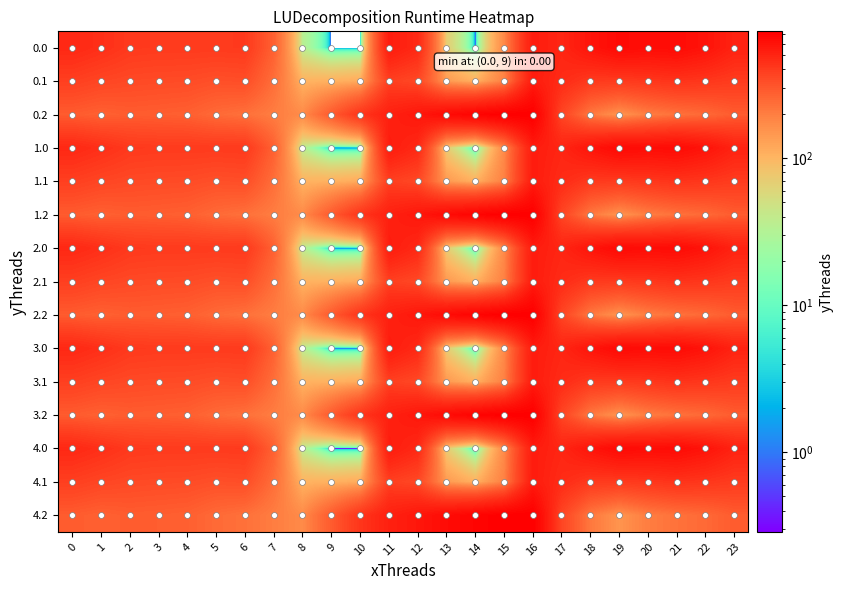

Rank the series at 7 from highest to lowest value.

0.0, 1.0, 2.0, 3.0, 4.0, 0.1, 1.1, 2.1, 3.1, 4.1, 0.2, 1.2, 2.2, 3.2, 4.2